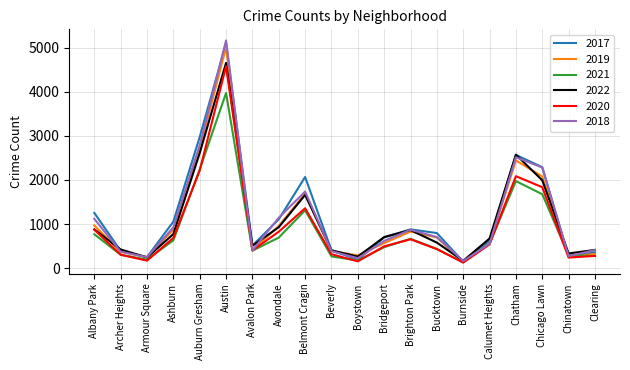

What is the difference between the highest and lowest values at Archer Heights?

119